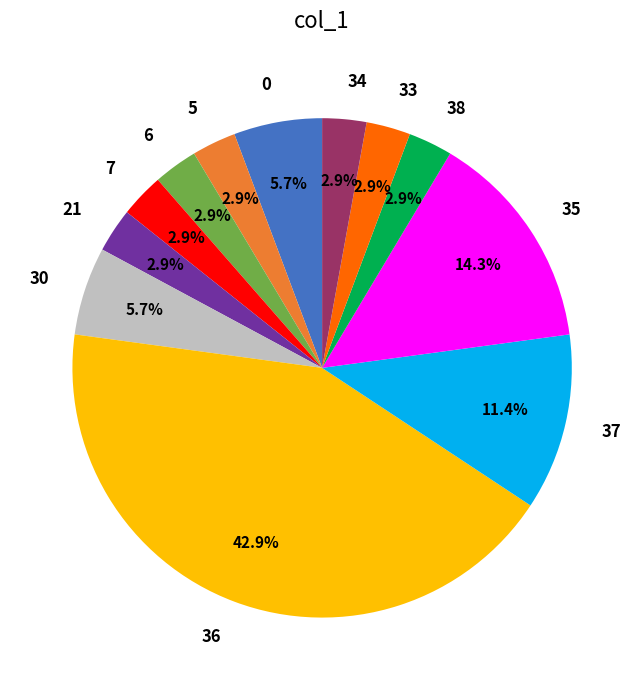

To the nearest percent, what is the difference between the largest and smallest slice percentages?

40%